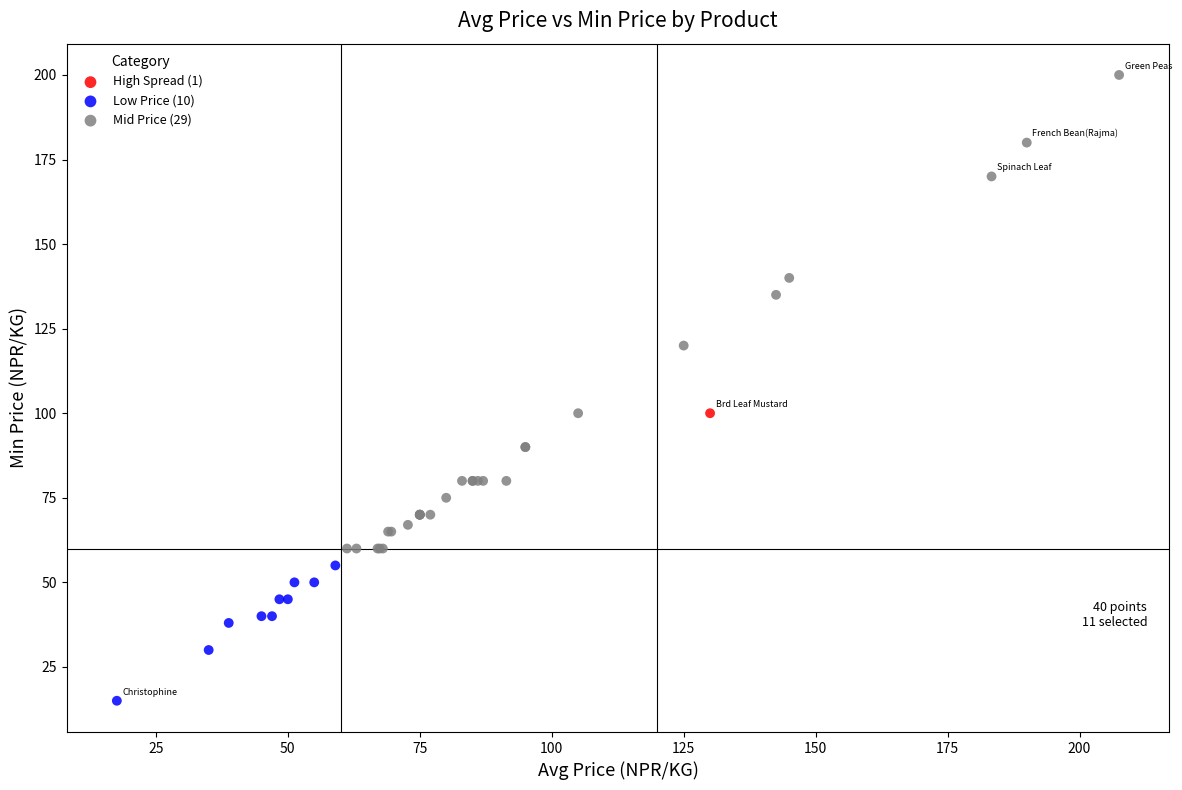

What are all the series names shown in the legend?

High Spread (1), Low Price (10), Mid Price (29)